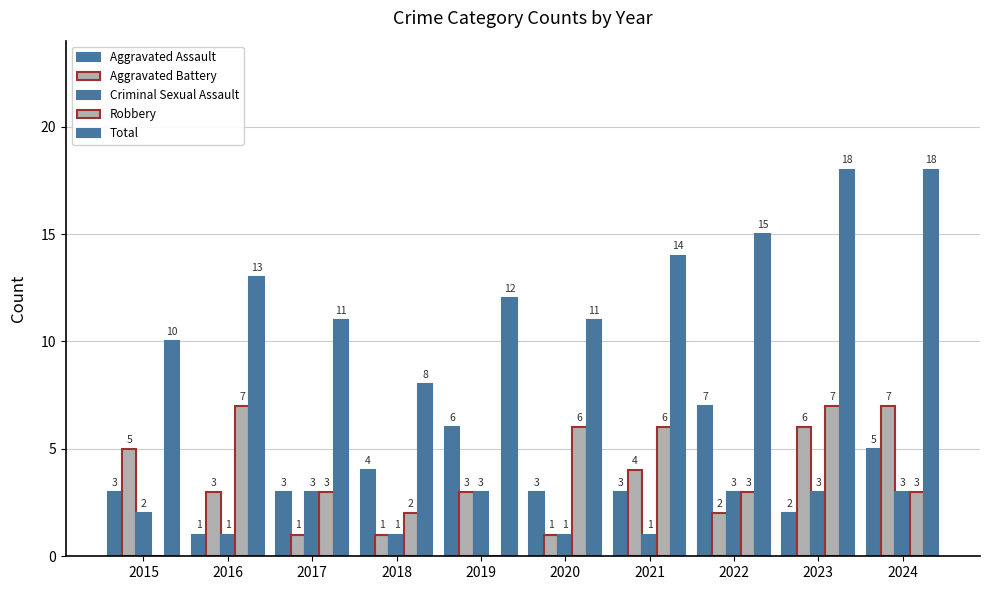

Between 2019 and 2021, which series saw the biggest shift?

Robbery